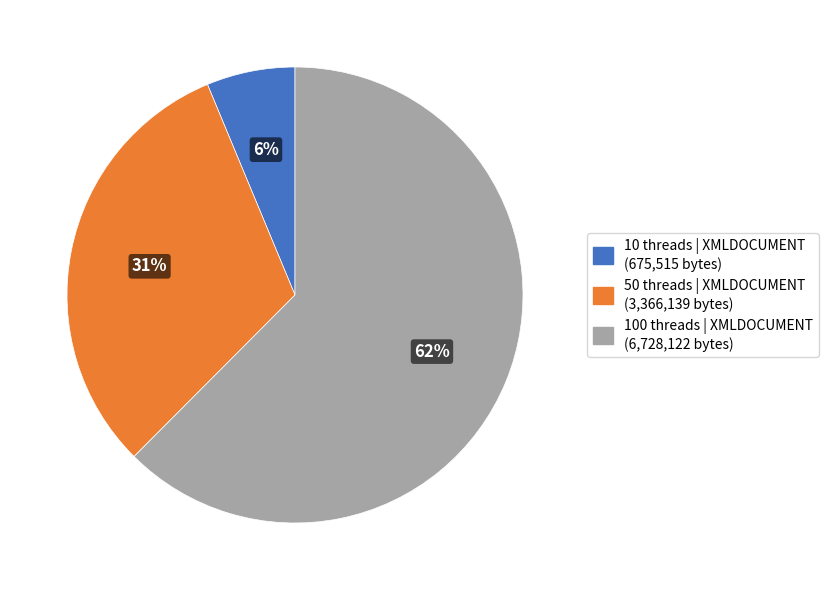

Is there a majority slice in this chart?

Yes